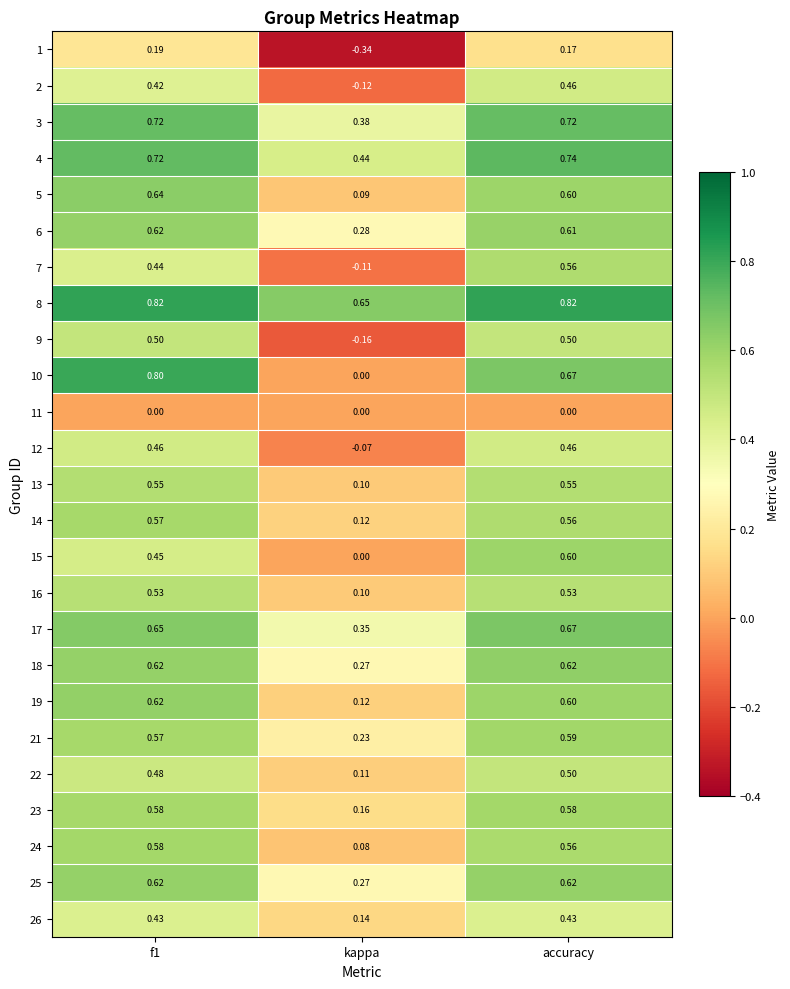

Which series has the largest total across all categories?

8